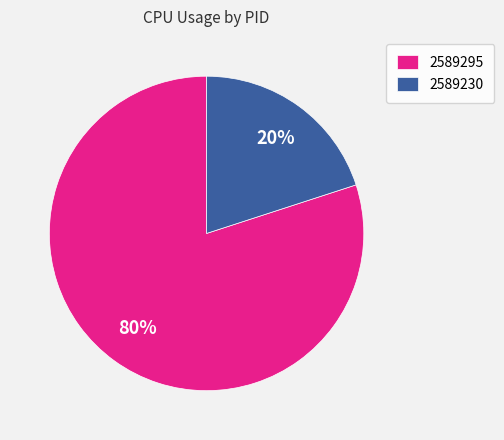

Does any single category account for the majority?

Yes